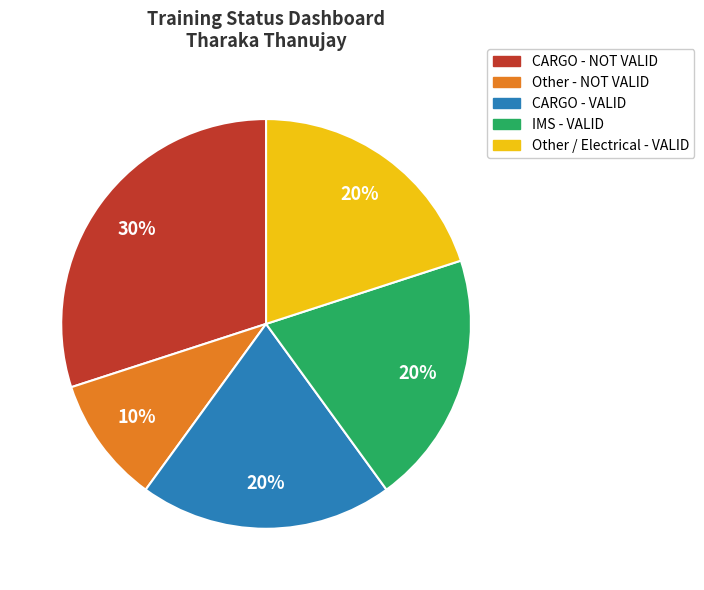

To the nearest percent, what is the difference between the largest and smallest slice percentages?

20%